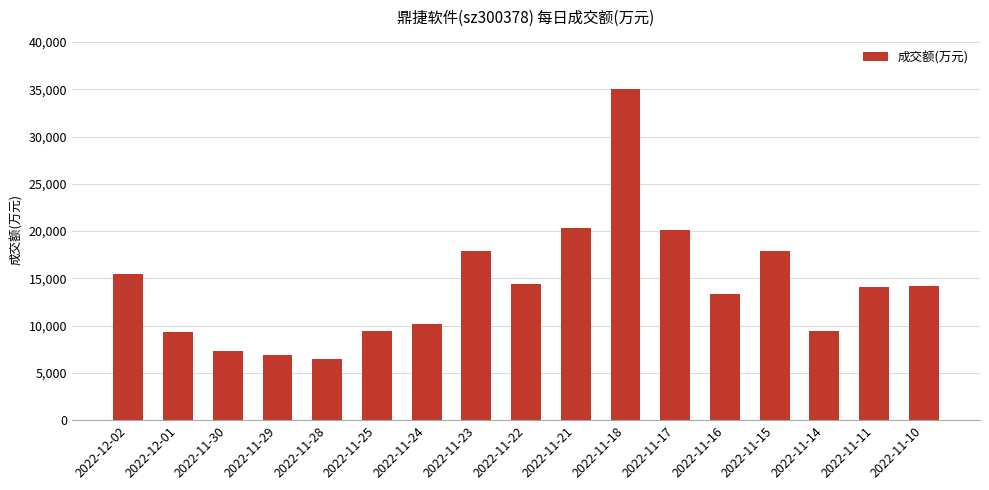

Are the bars horizontal?

No